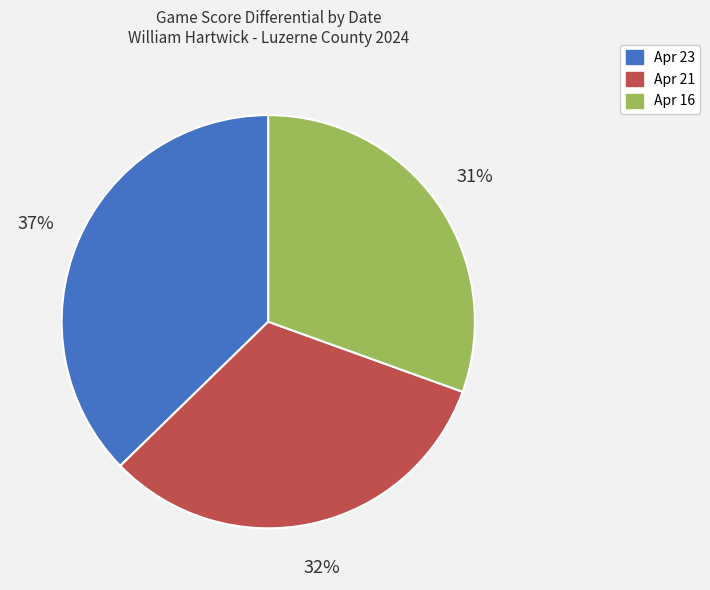

To the nearest percent, what is the combined percentage of Apr 16 and Apr 23?

68%